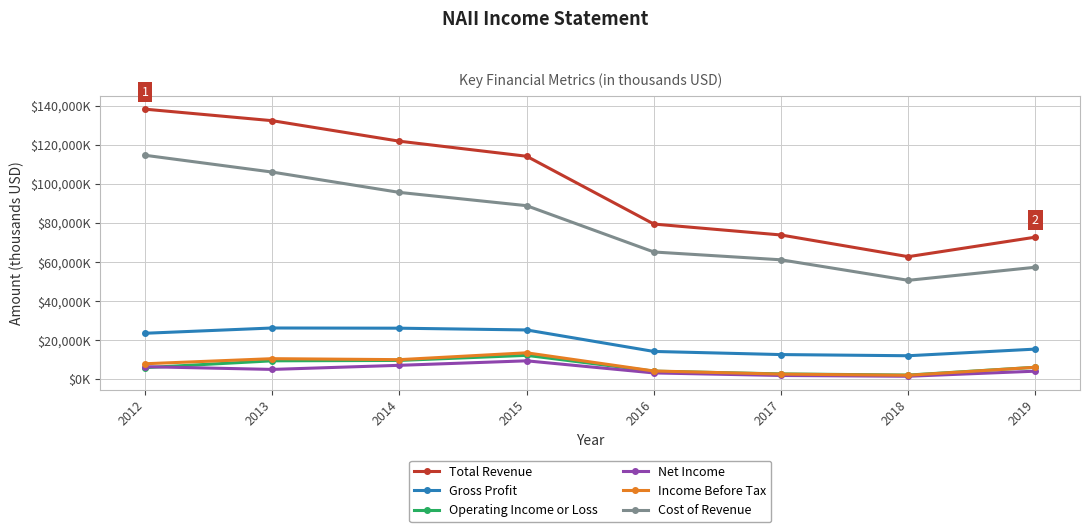

At 2012, list the series in order from smallest to largest.

Operating Income or Loss, Net Income, Income Before Tax, Gross Profit, Cost of Revenue, Total Revenue